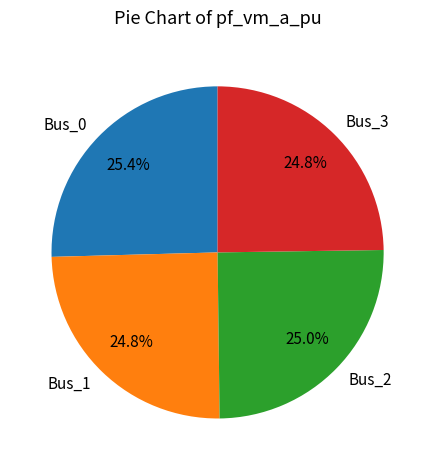

How many segments does this pie chart have?

4